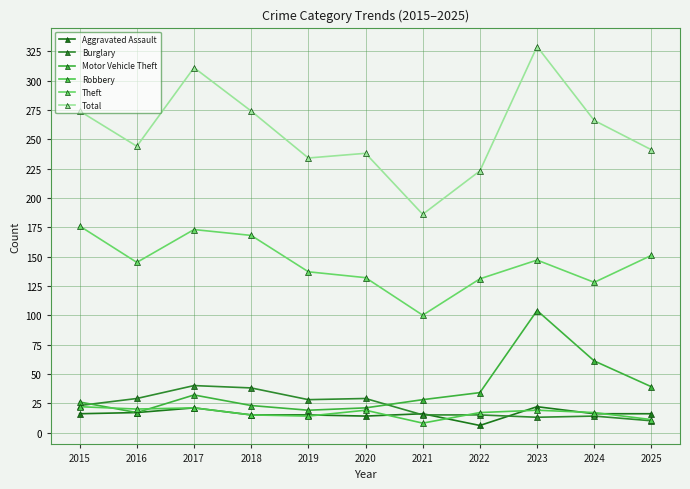

Is it true that Motor Vehicle Theft equals 33 at 2024?

False